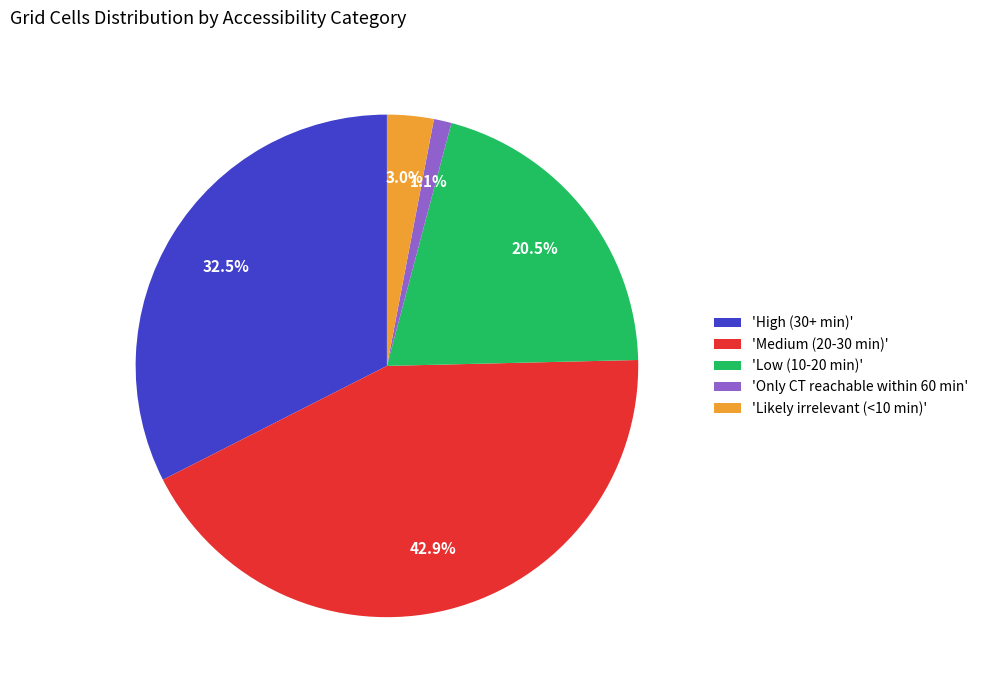

Rank the categories by value from lowest to highest.

'Only CT reachable within 60 min', 'Likely irrelevant (<10 min)', 'Low (10-20 min)', 'High (30+ min)', 'Medium (20-30 min)'